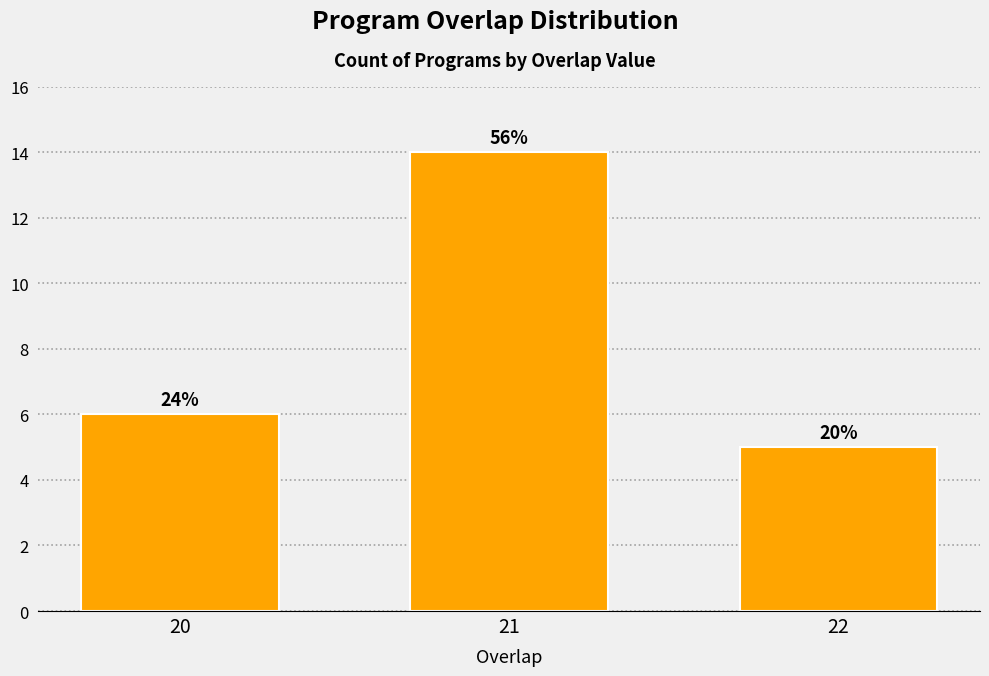

How many bars are there in total?

3